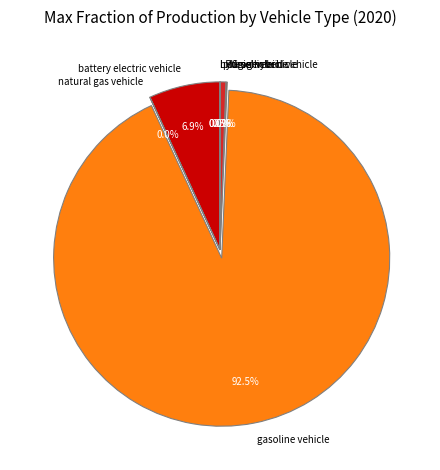

What is the largest slice in the pie chart?

gasoline vehicle